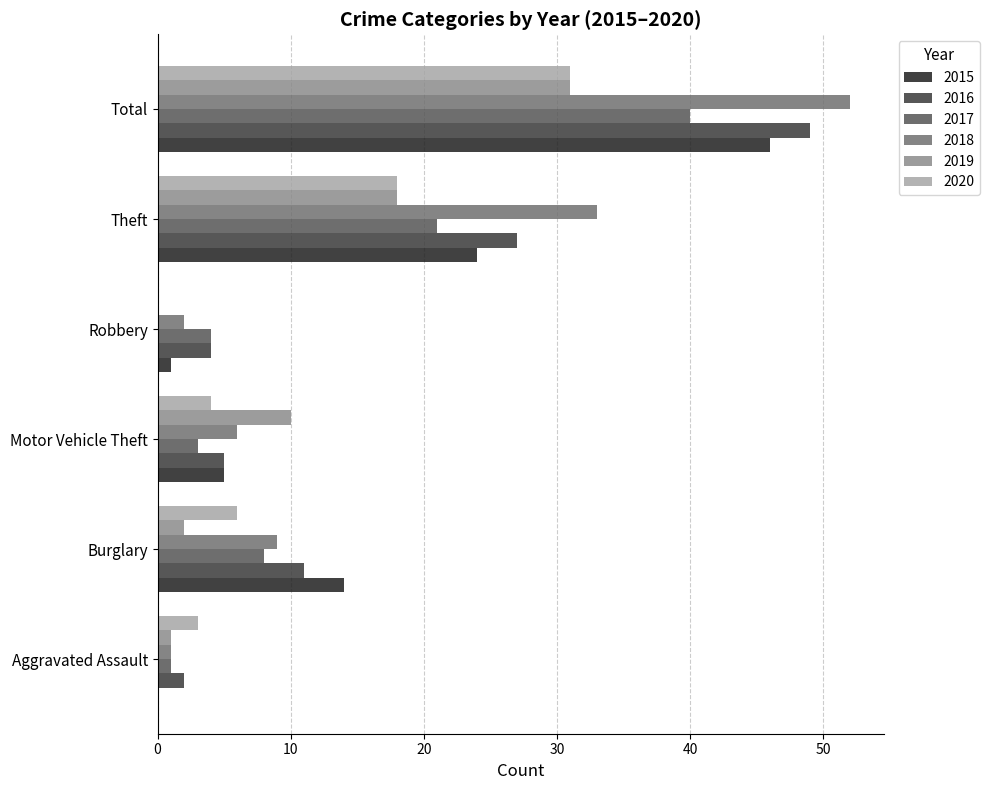

Which label corresponds to the largest value in the chart?

Total